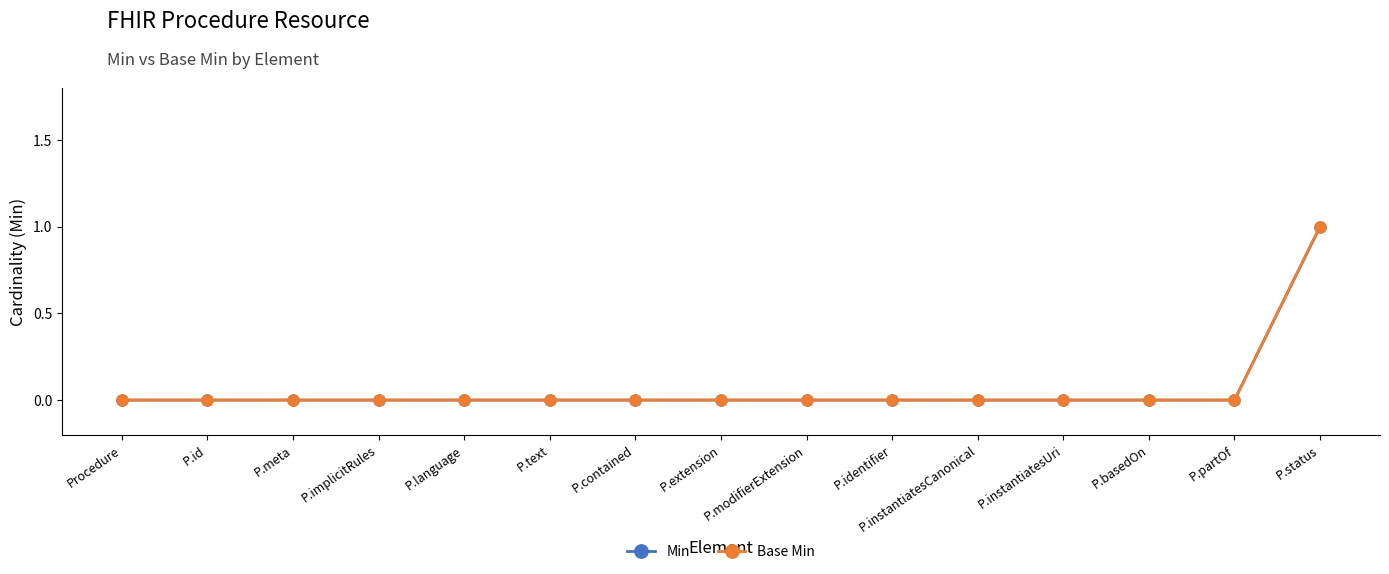

True or false: Min and Base Min intersect in this chart.

False